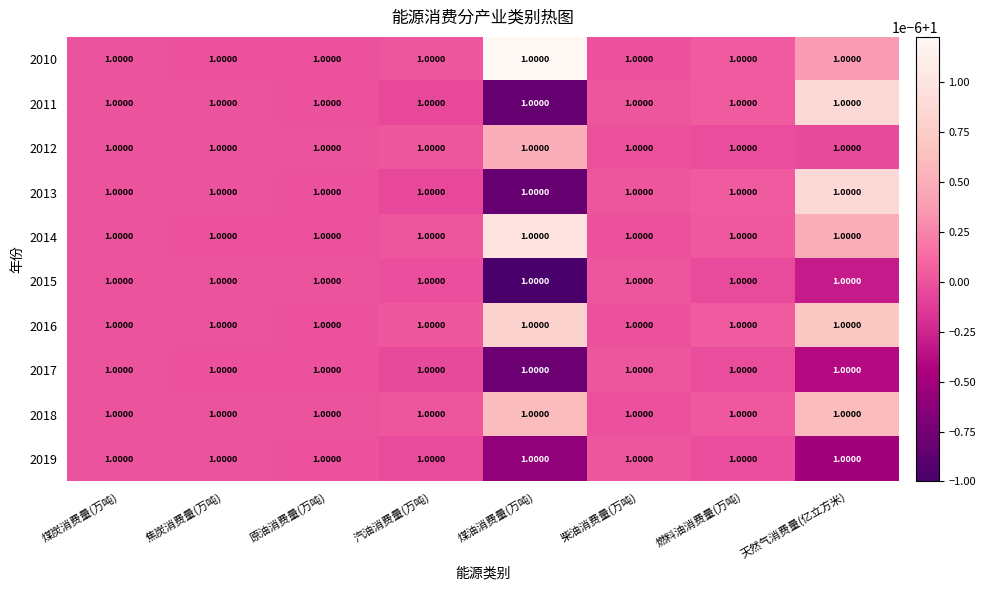

Is it true that 2018 equals 1.0 at 汽油消费量(万吨)?

True